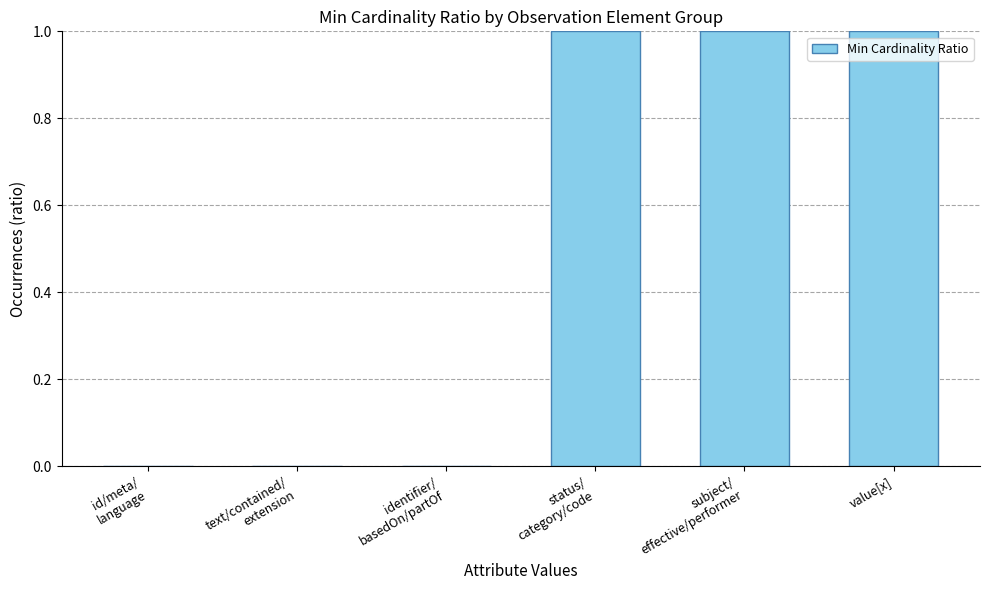

What is the sum of all values?

3